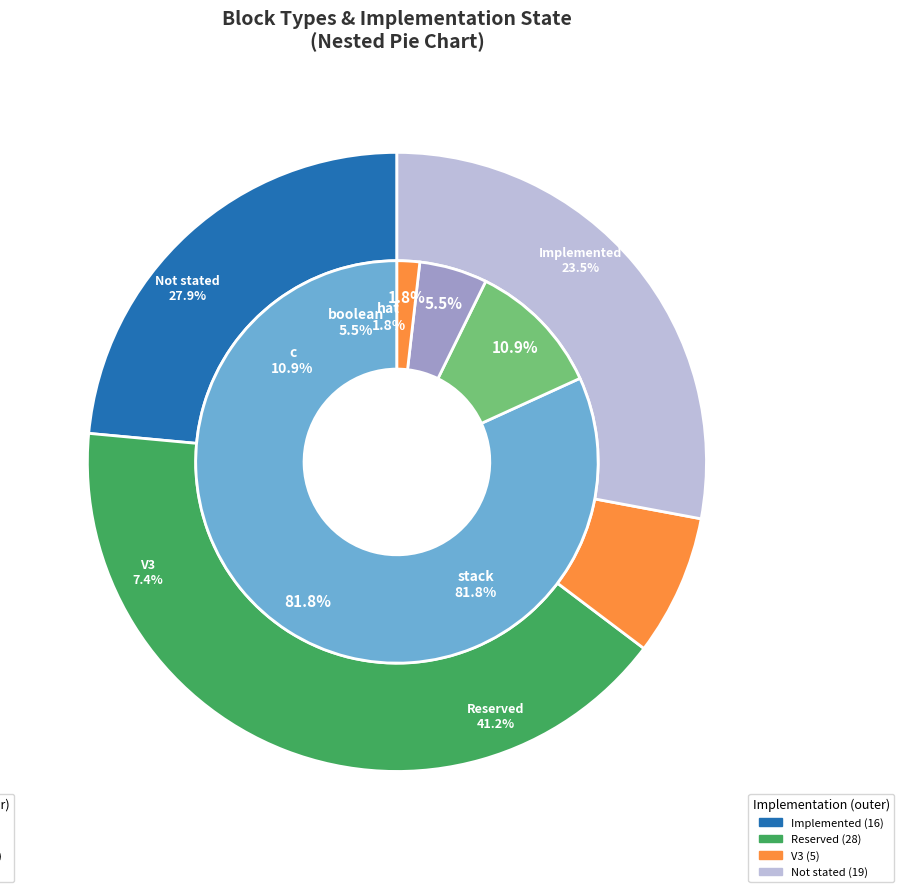

Count the number of slices in the pie.

5